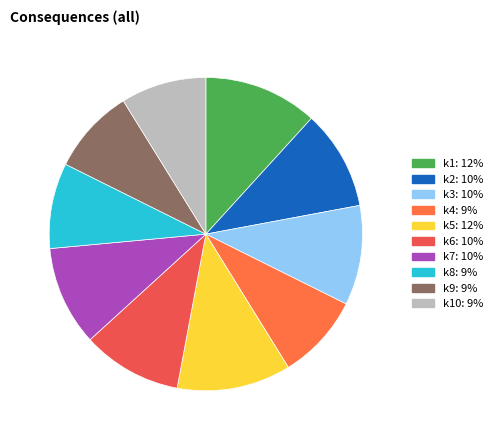

How many segments does this pie chart have?

10